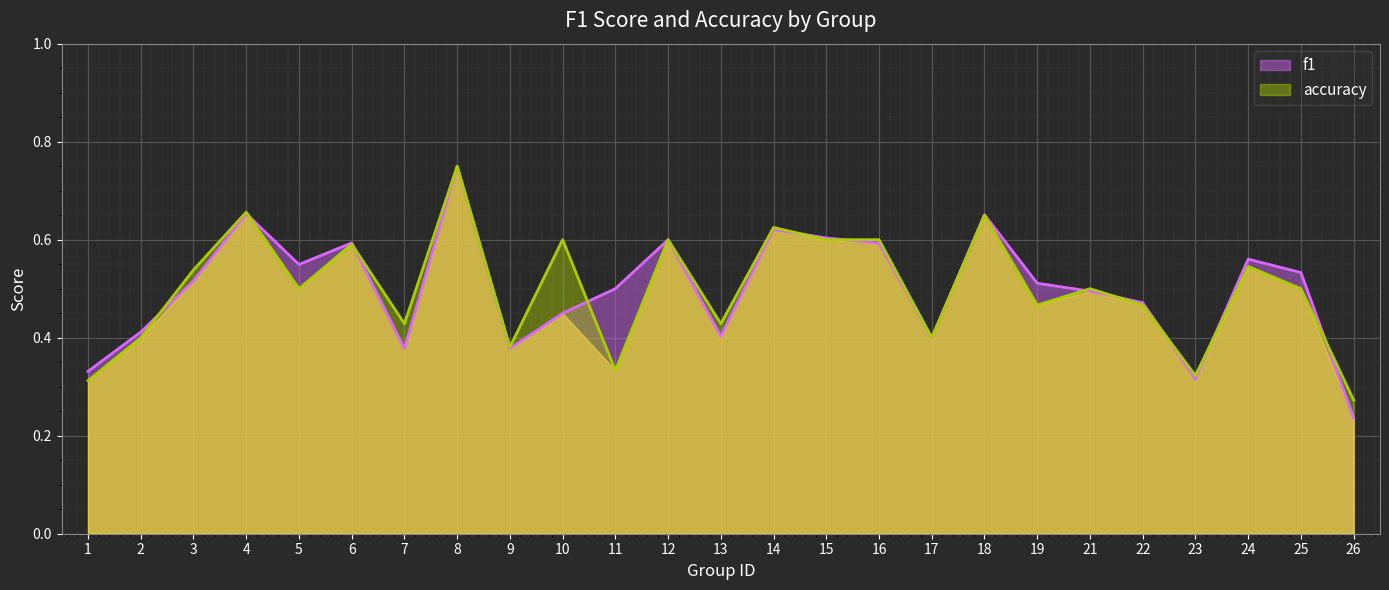

How many lines are shown in the chart?

2